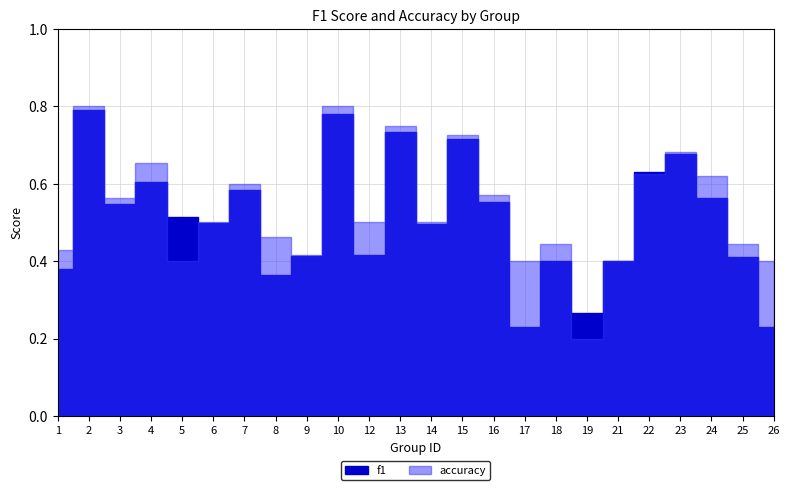

The value of accuracy at 6 is 0.2. True or false?

False